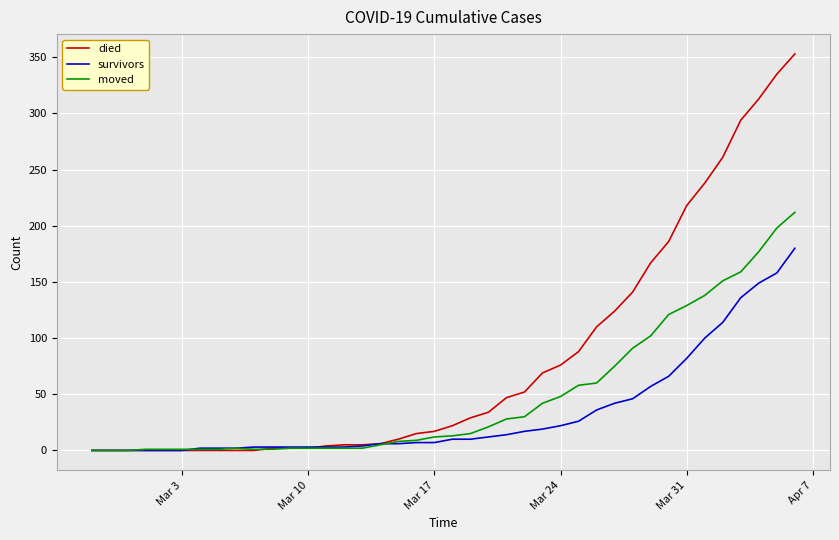

Rank the series by their average value, from lowest to highest.

survivors, moved, died